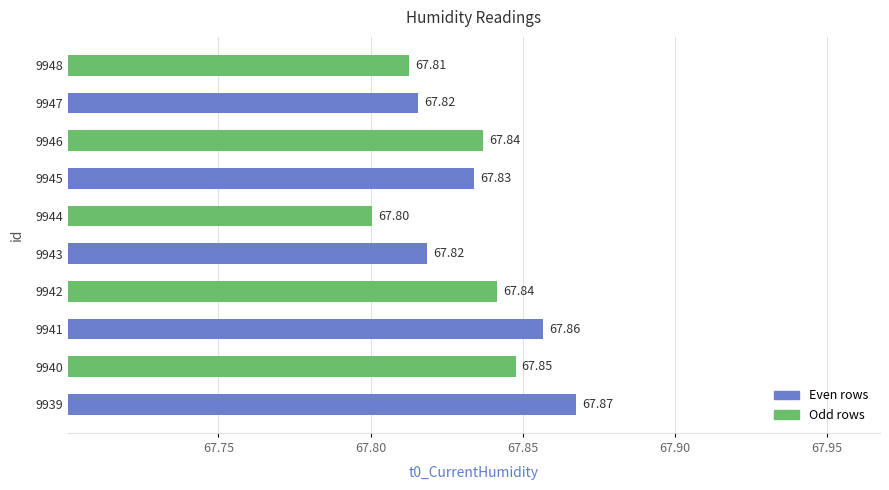

Approximately how many times larger is the value at 9945 compared to 9948?

1.0